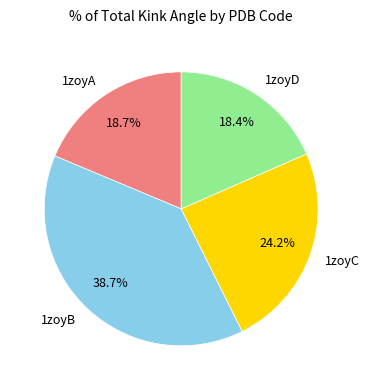

Approximately how many times larger is the value at 1zoyD compared to 1zoyB?

0.5